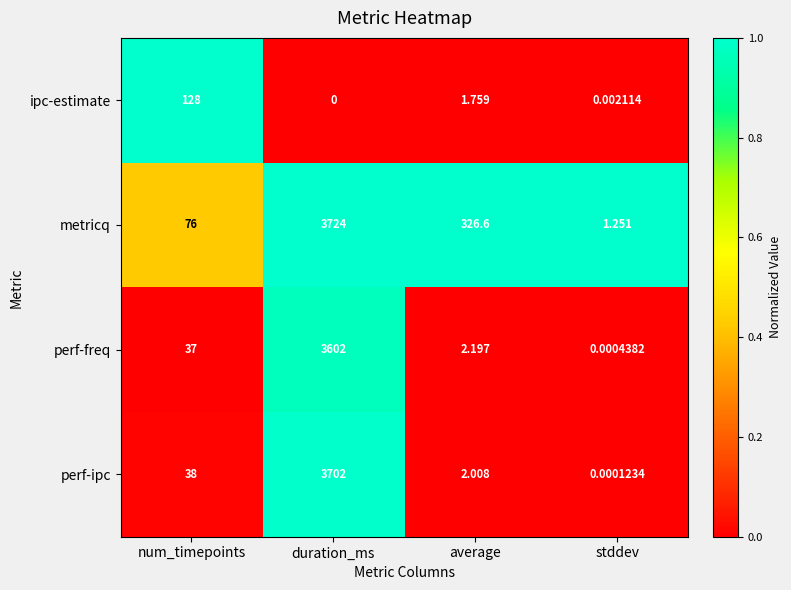

At which category is the sum across all series the highest?

duration_ms